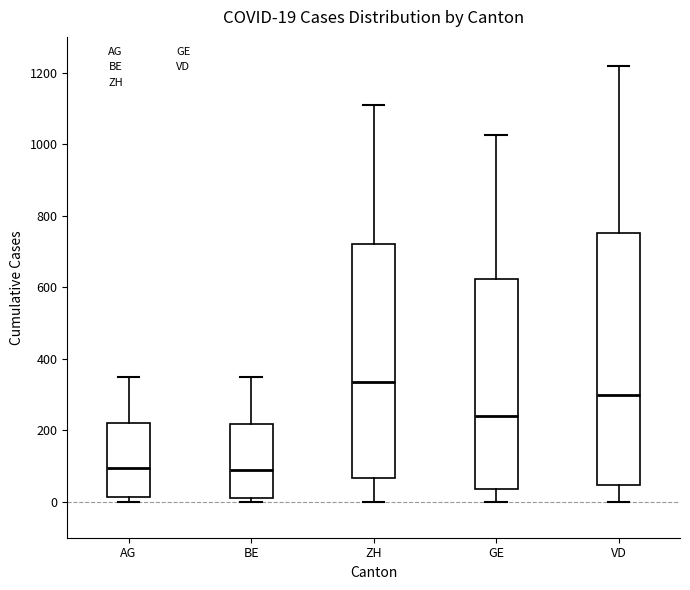

Comparing the boxes themselves (not the whiskers), which one is the tallest?

VD